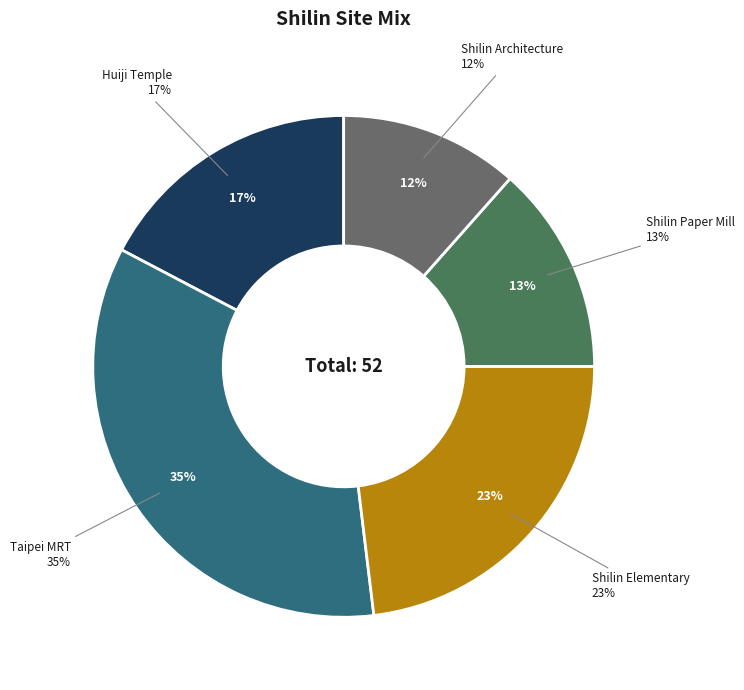

To the nearest percent, what is the average slice percentage?

20%